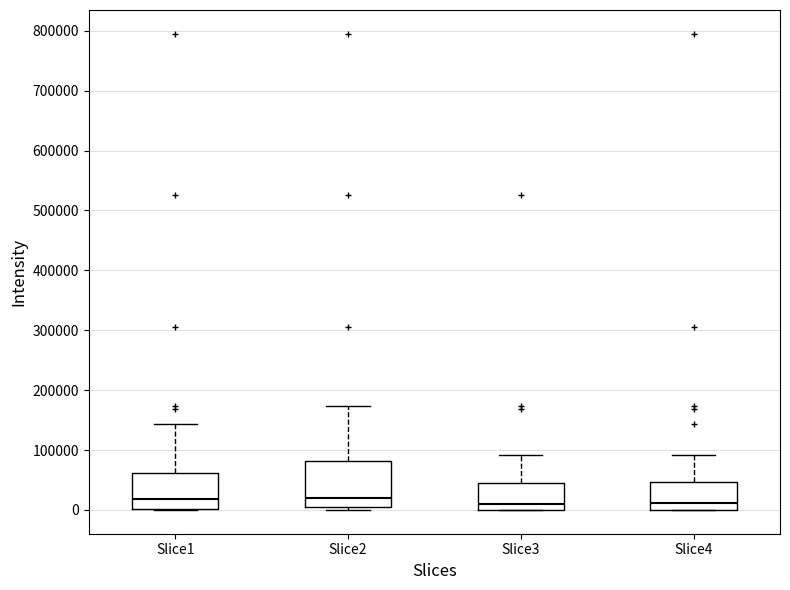

Reading left to right, read every box against the y-axis: the position of its median line, the range the box covers, and the ends of its whiskers. The values are not printed on the chart, so give them approximately, as read against the axis.

Slice1: median 20000, box 0 to 60000, whiskers 0 to 140000
Slice2: median 20000, box 10000 to 80000, whiskers 0 to 170000
Slice3: median 10000, box 0 to 40000, whiskers 0 to 90000
Slice4: median 10000, box 0 to 50000, whiskers 0 to 90000